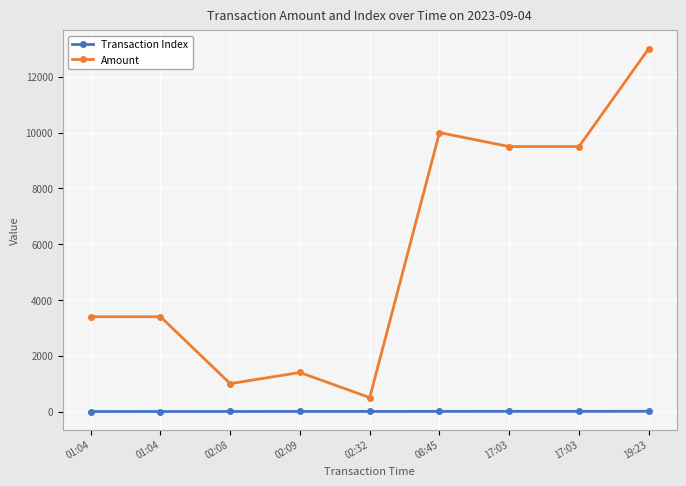

Reading left to right, what are all the values shown in this chart?

Transaction Index: 0.0	1.0	2.0	3.0	4.0	5.0	6.0	7.0	8.0
Amount: 3400.0	3400.0	1000.0	1400.0	500.0	10000.0	9500.0	9500.0	13011.9